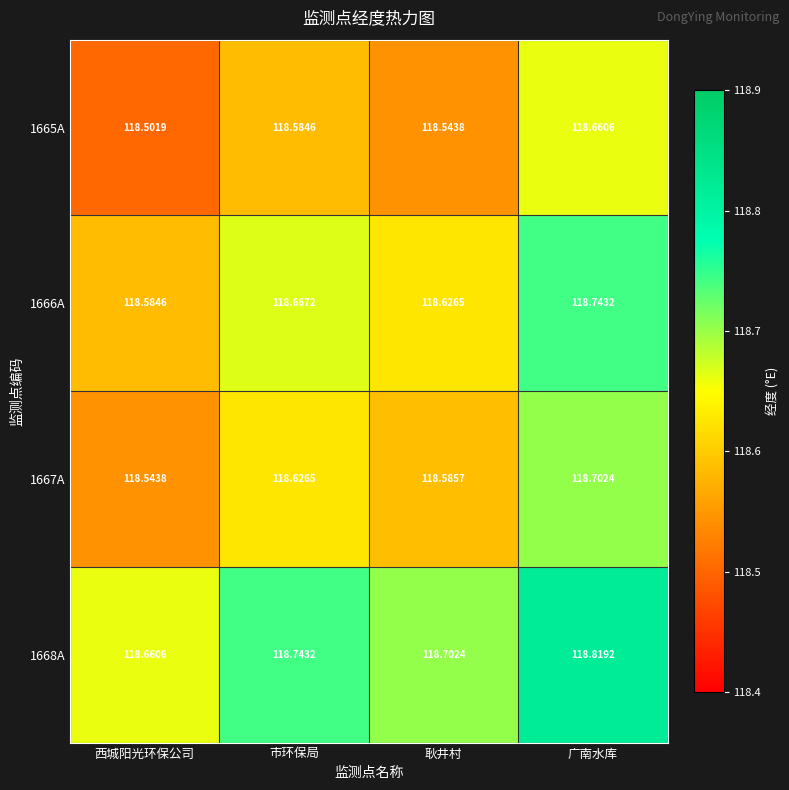

At which category does the chart reach its peak across all series?

广南水库